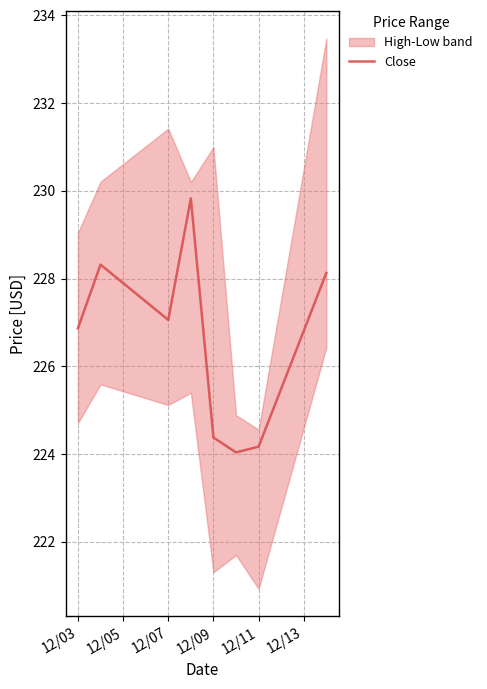

The Close series shows 224.4 at 12/09. True or false?

True